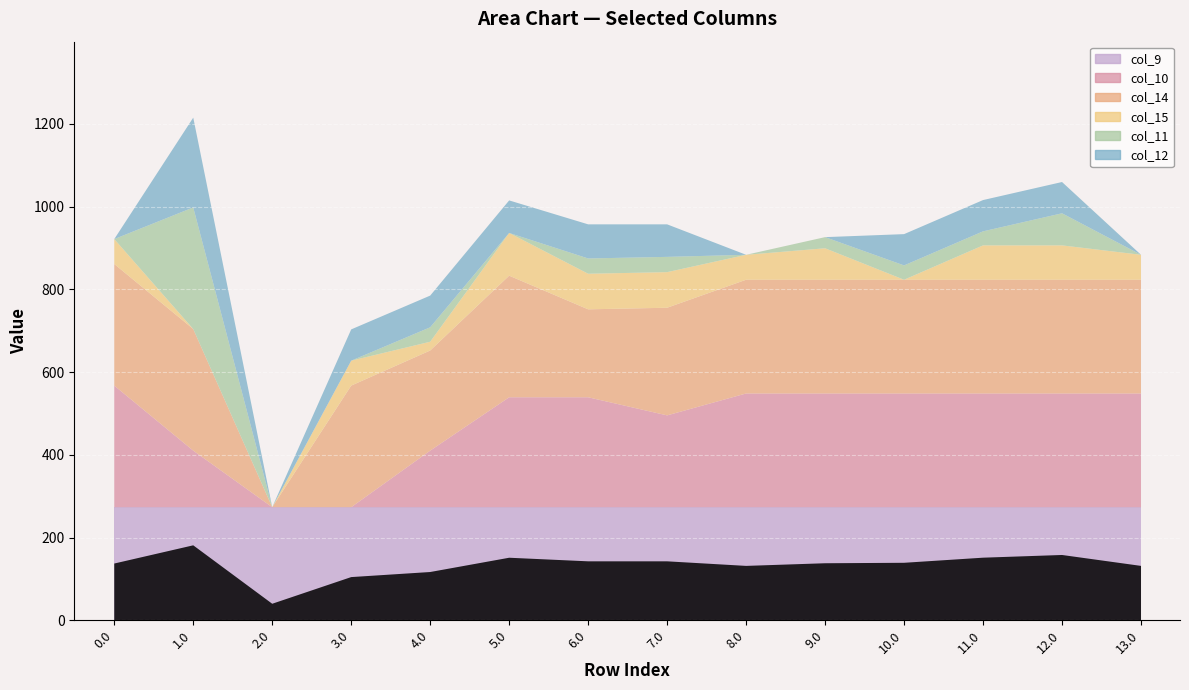

What position from the right is 3.0?

11